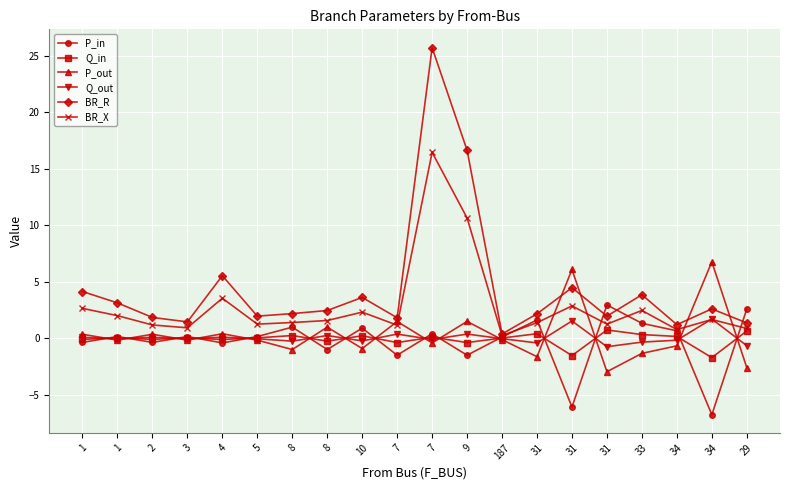

What are all the series names shown in the legend?

P_in, Q_in, P_out, Q_out, BR_R, BR_X